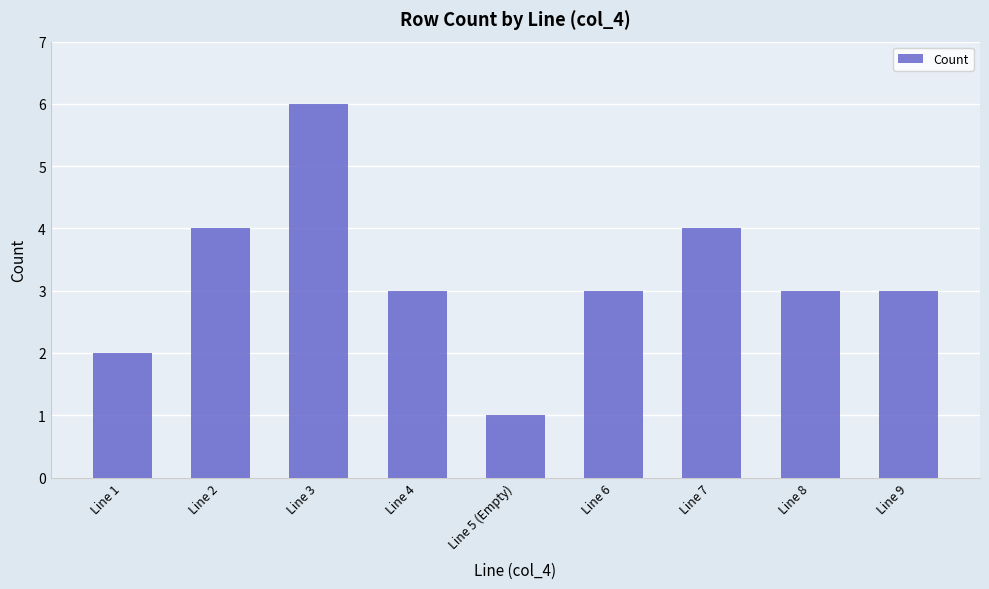

Reading left to right, extract all data points from this chart.

2	4	6	3	1	3	4	3	3